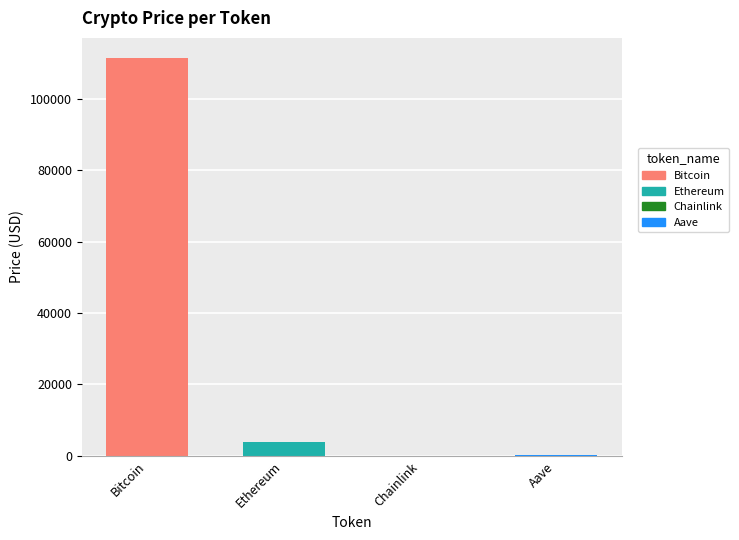

How many values in the Bitcoin series are below 3932?

2